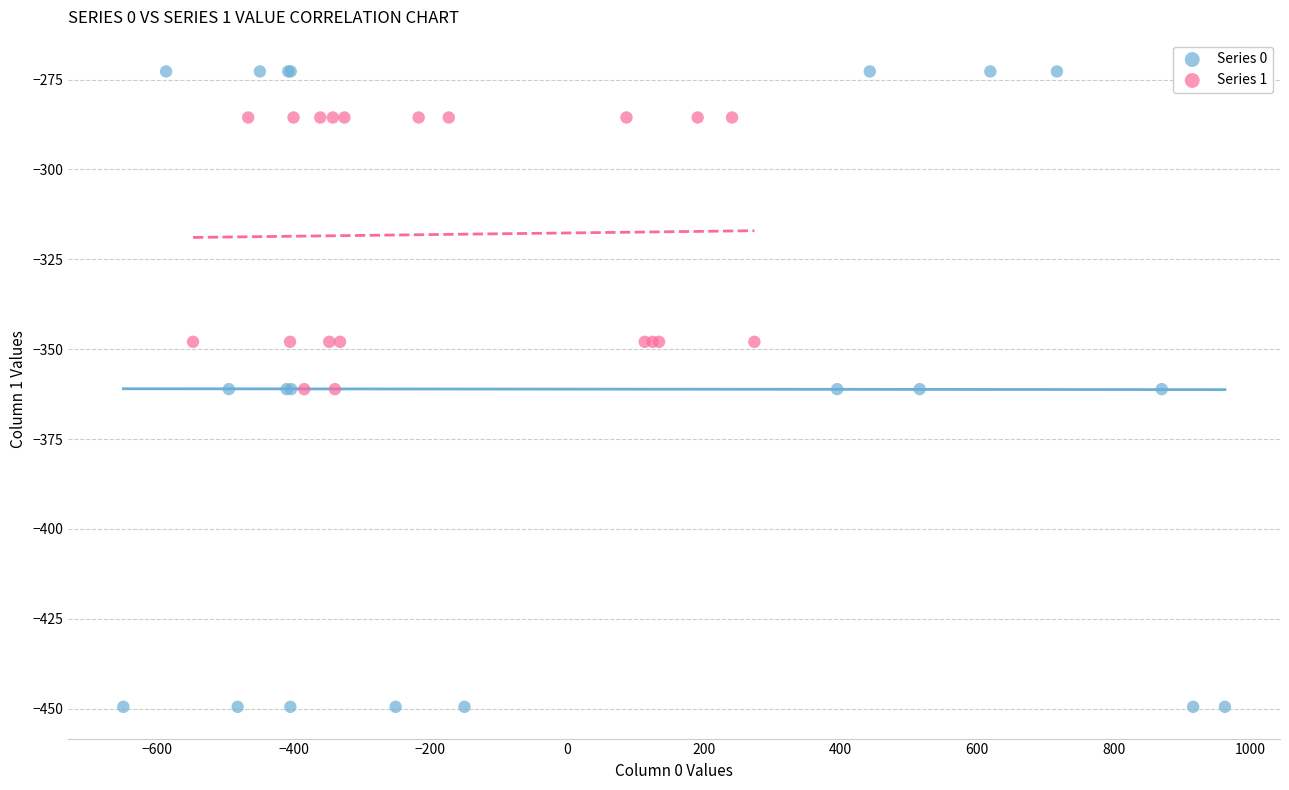

Which series has the largest Y range (max minus min)?

Series 0